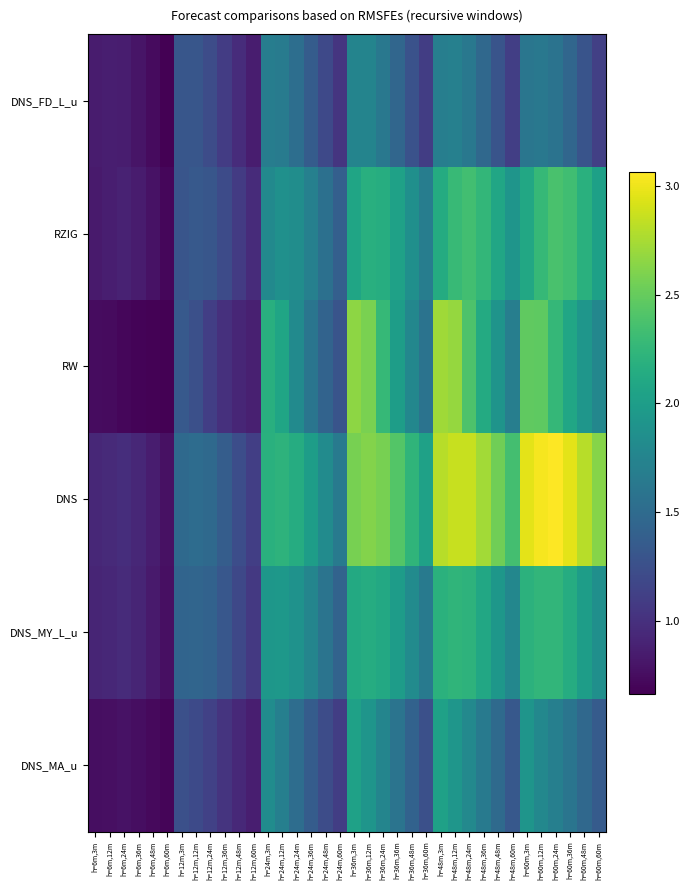

At which category is the sum across all series the highest?

h=48m,12m